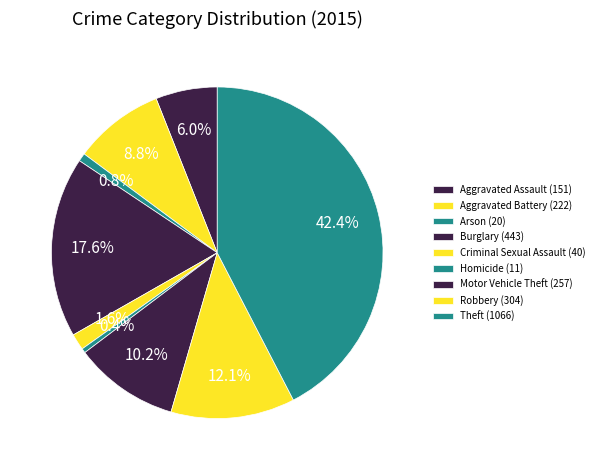

Count the number of slices in the pie.

9